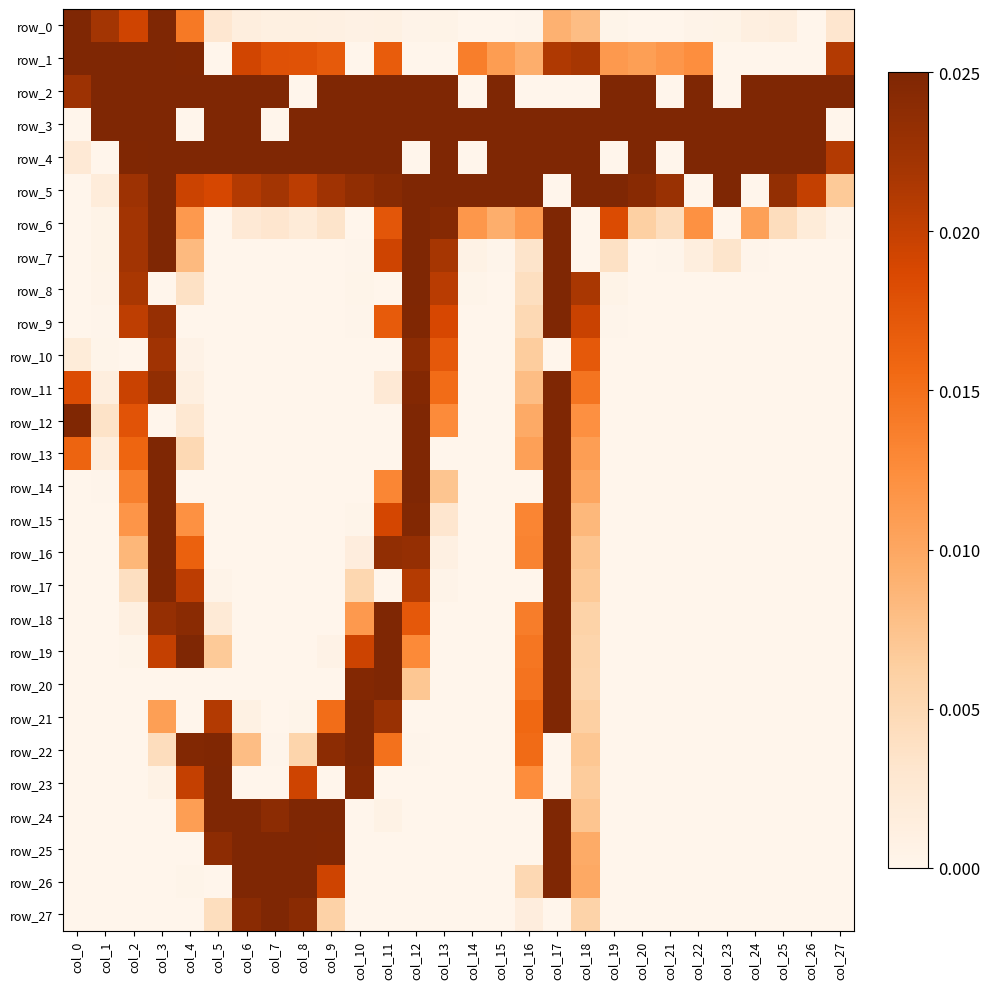

Which label corresponds to the largest value in the chart?

col_0